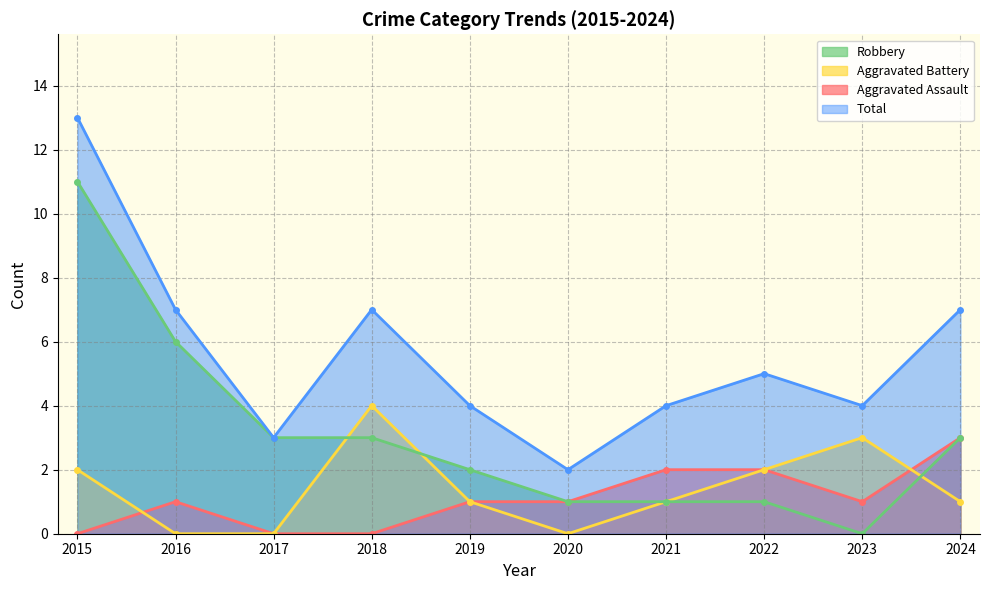

Read the Aggravated Battery value at 2022.

2